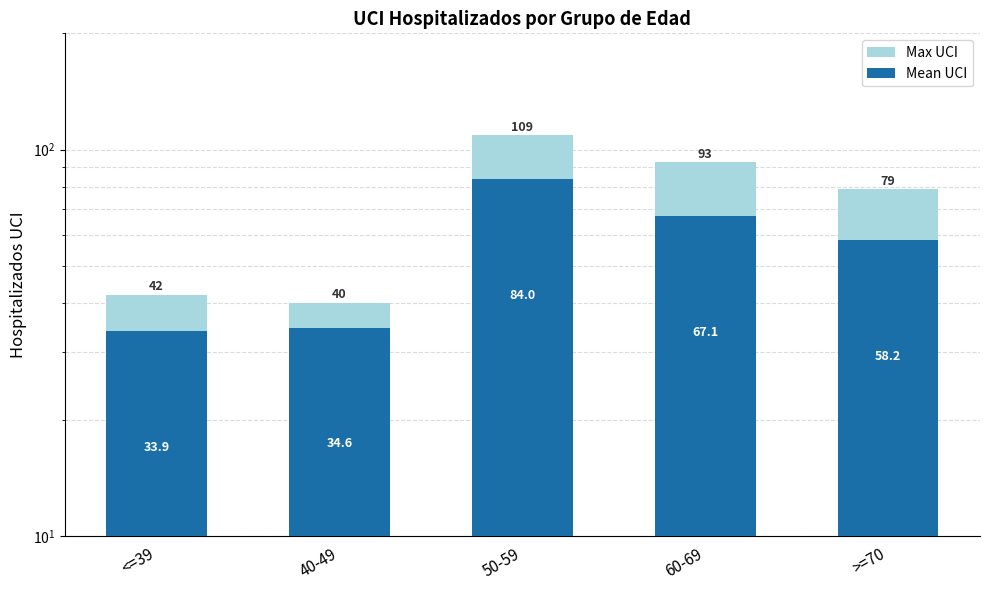

Rank the series by their average value, from lowest to highest.

Mean UCI, Max UCI